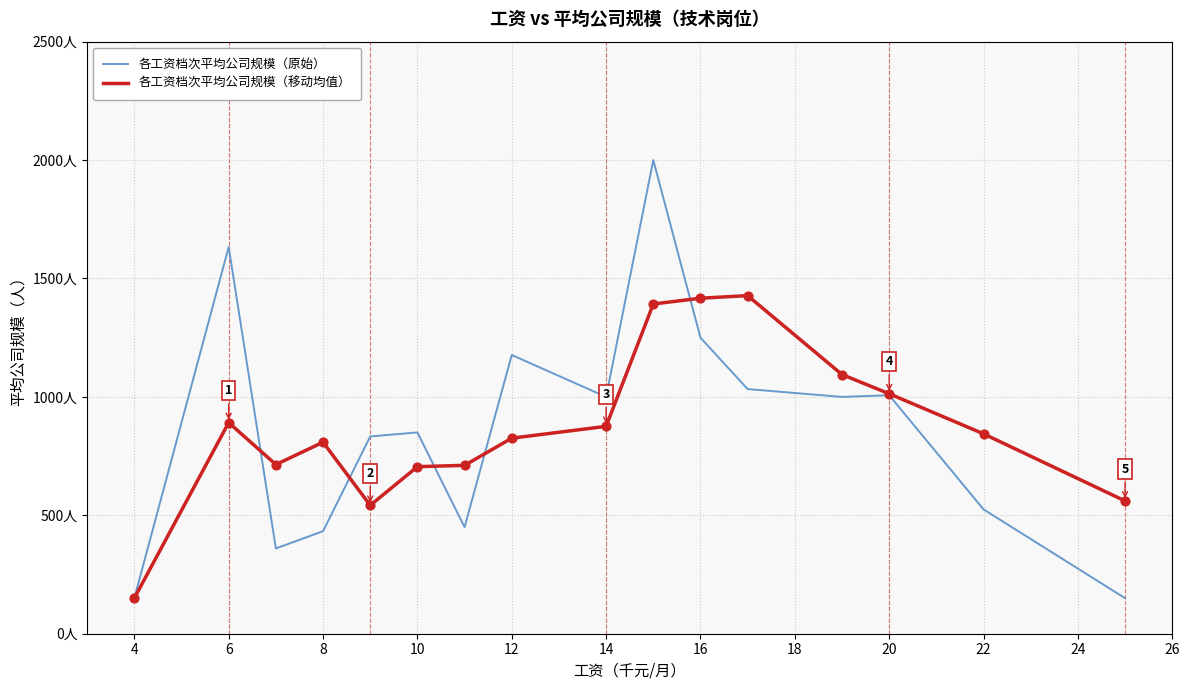

What are all the series names shown in the legend?

各工资档次平均公司规模（原始）, 各工资档次平均公司规模（移动均值）